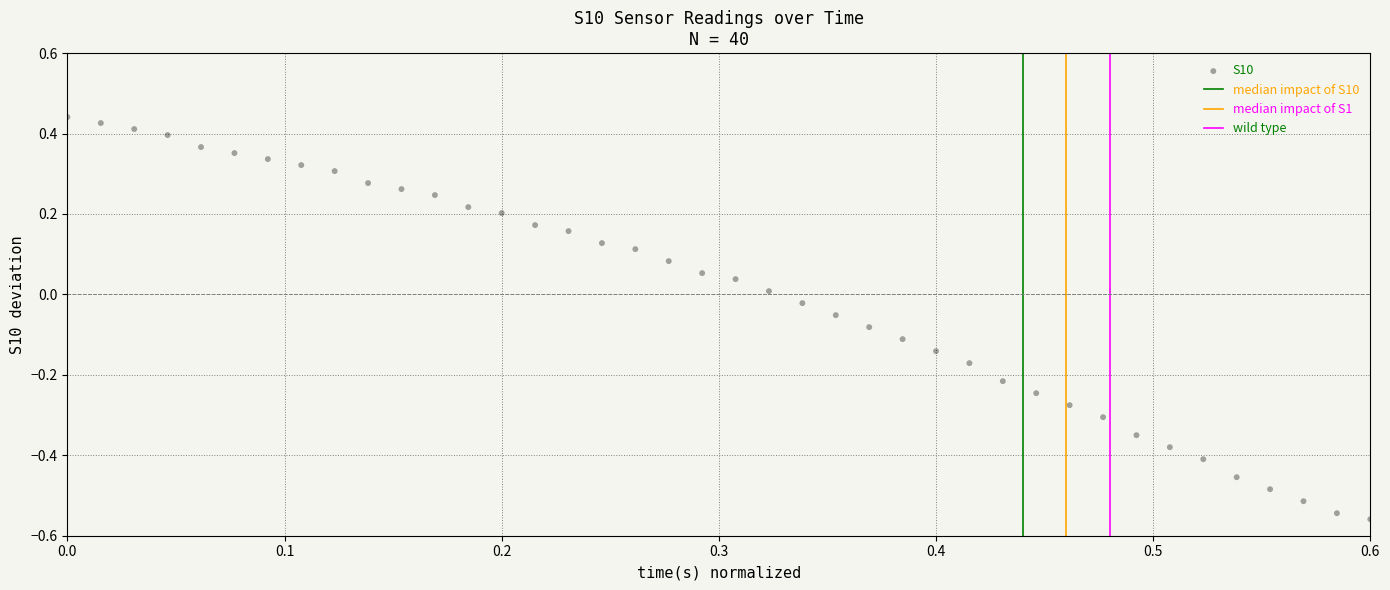

What is the range of Y values (max minus min)?

1.0